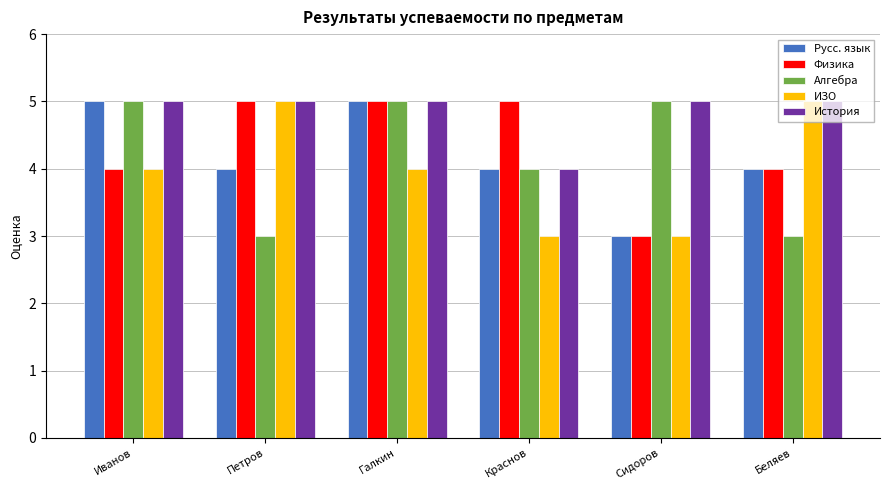

At which label is Алгебра closest to 4?

Краснов